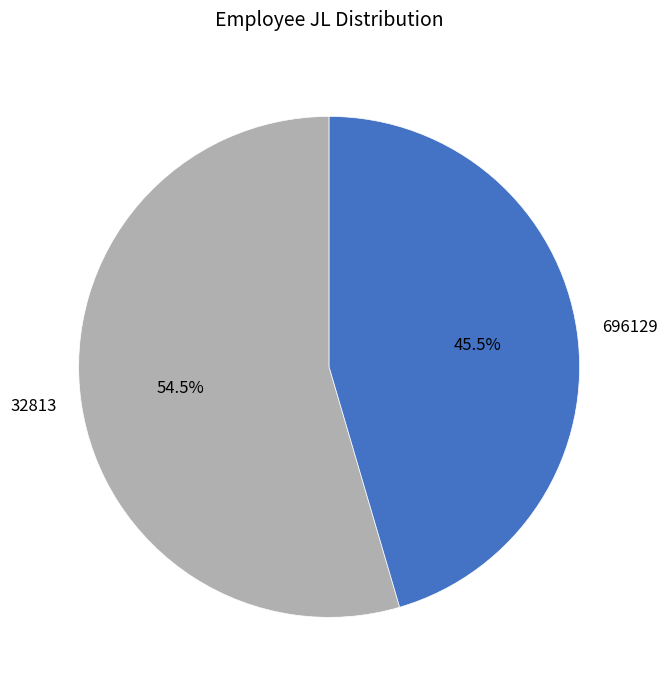

How many slices are in this pie chart?

2